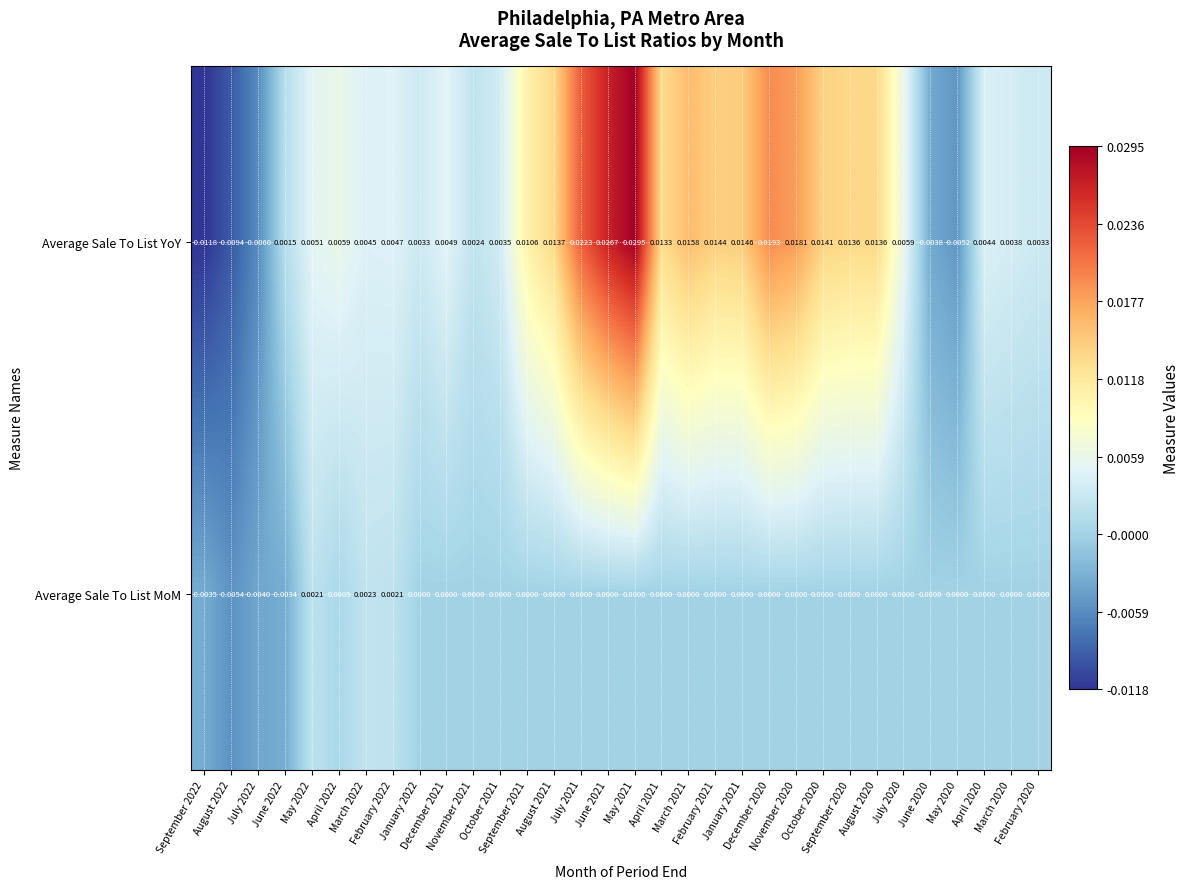

Rank the series by their maximum value, from highest to lowest.

Average Sale To List YoY, Average Sale To List MoM